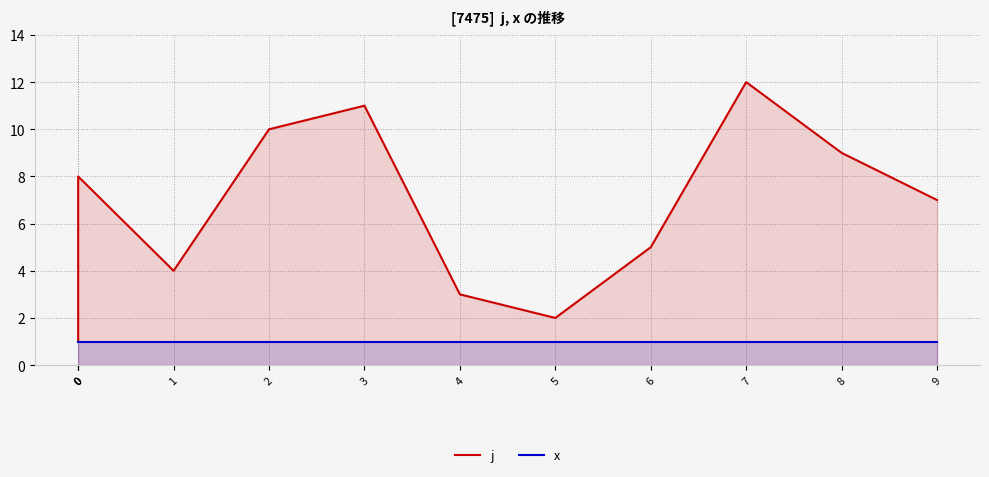

How many data points does each series have?

12